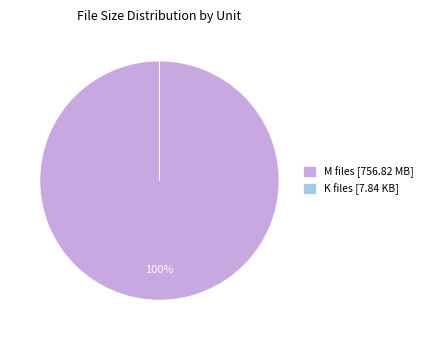

Does any single category account for the majority?

Yes